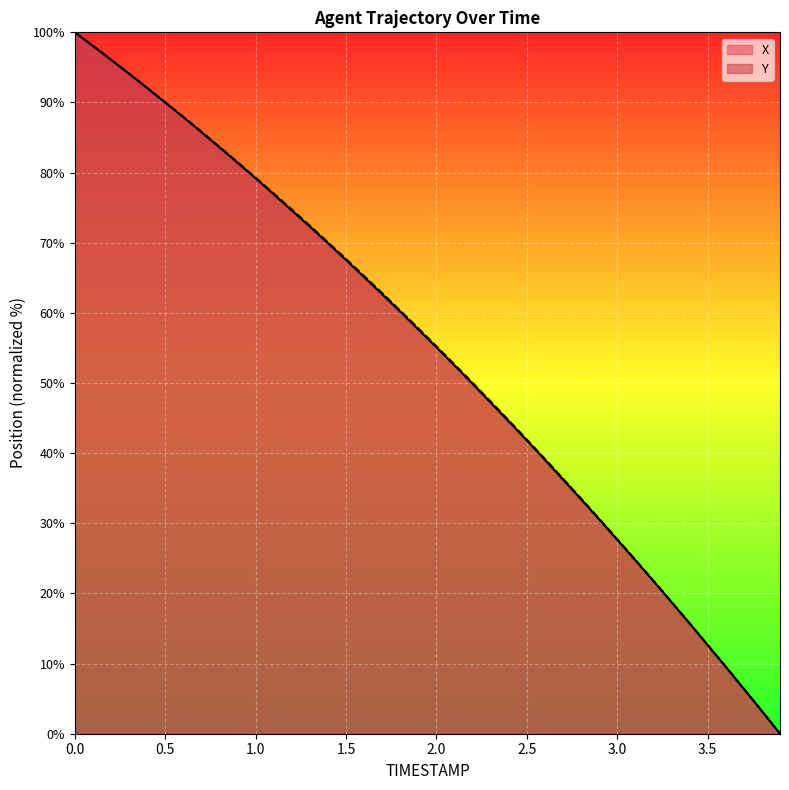

True or false: X has a value of 72.3 at 1.3.

True